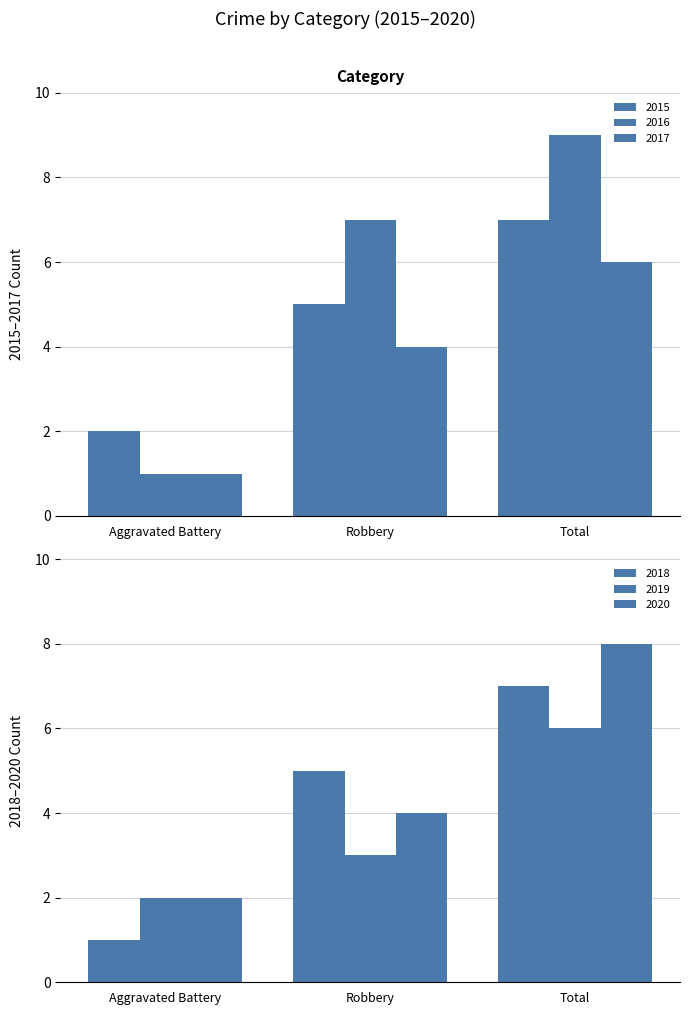

At which label is 2020 closest to 5?

Robbery